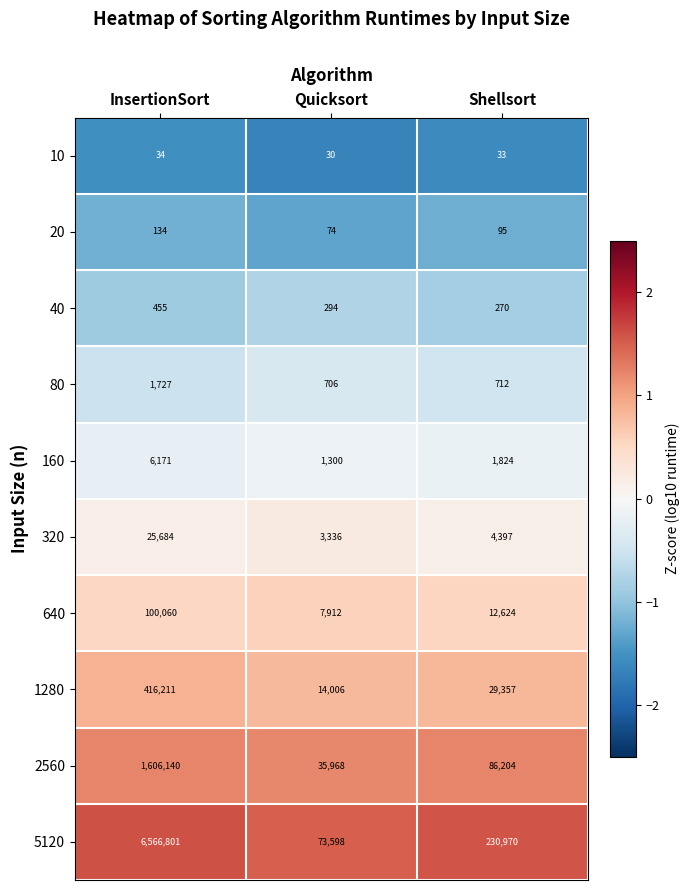

At which label is 5120 closest to 3320199?

Shellsort